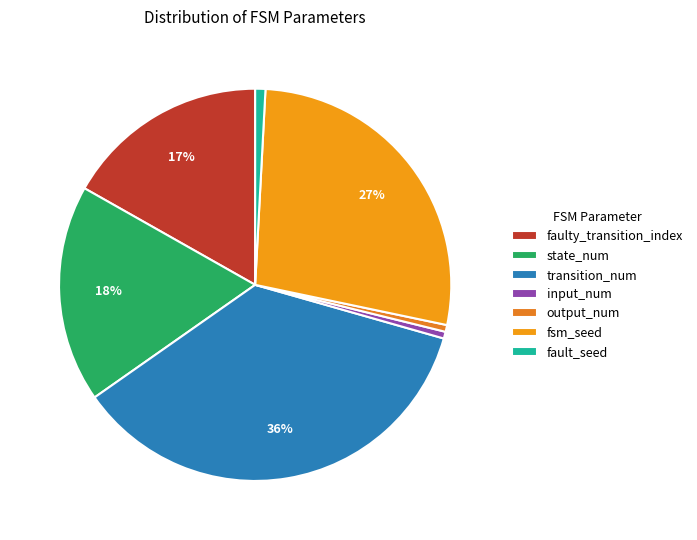

Does any single category account for the majority?

No